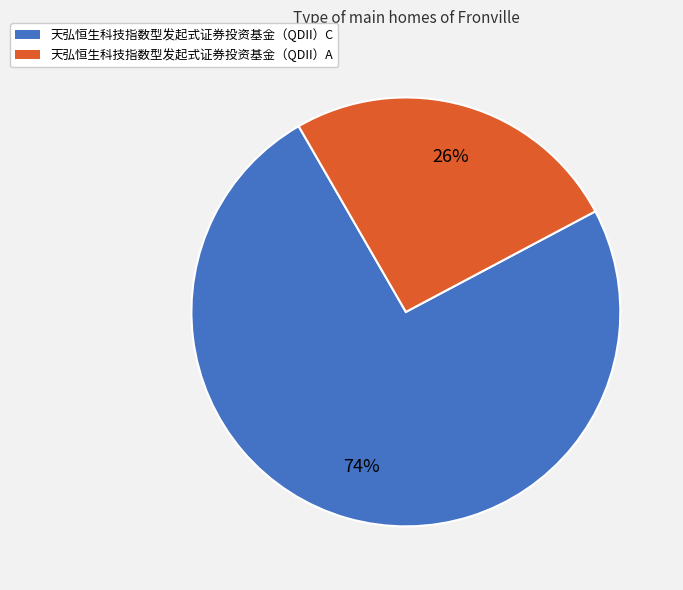

Does 天弘恒生科技指数型发起式证券投资基金（QDII）C represent more than half of the total?

Yes